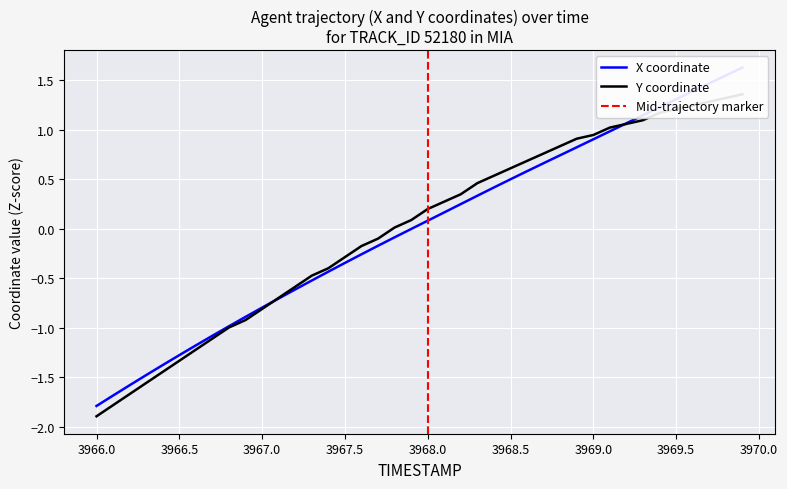

Reading left to right, extract all data points from this chart.

X: -1.8	-1.7	-1.6	-1.5	-1.4	-1.3	-1.2	-1.1	-1.0	-0.9	-0.8	-0.7	-0.6	-0.5	-0.4	-0.3	-0.3	-0.2	-0.1	-0.0	0.1	0.2	0.3	0.3	0.4	0.5	0.6	0.7	0.7	0.8	0.9	1.0	1.1	1.1	1.2	1.3	1.4	1.5	1.5	1.6
Y: -1.9	-1.8	-1.7	-1.6	-1.4	-1.3	-1.2	-1.1	-1.0	-0.9	-0.8	-0.7	-0.6	-0.5	-0.4	-0.3	-0.2	-0.1	0.0	0.1	0.2	0.3	0.3	0.5	0.5	0.6	0.7	0.8	0.8	0.9	0.9	1.0	1.1	1.1	1.2	1.2	1.2	1.3	1.3	1.4